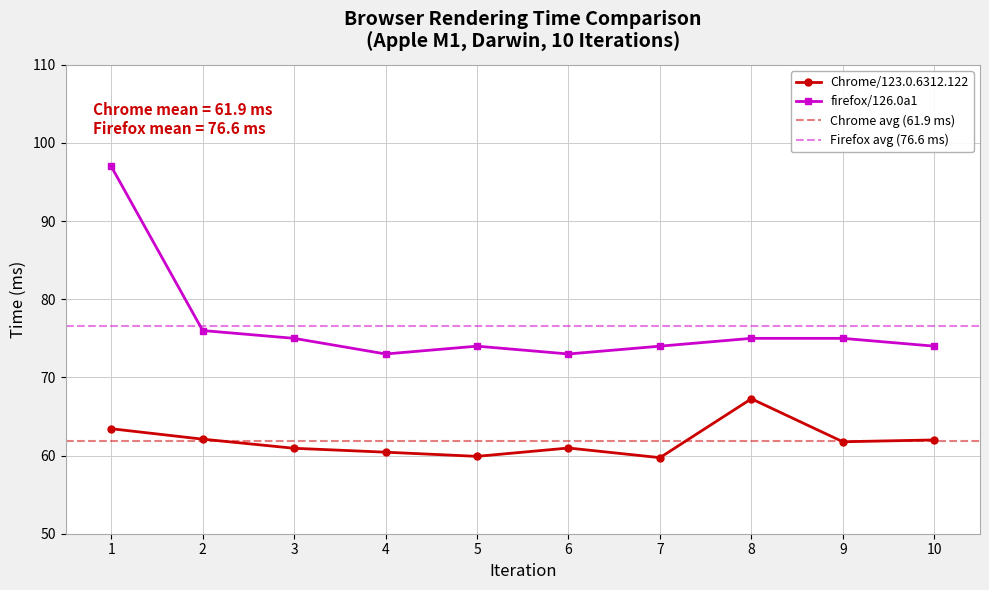

Count the number of categories in the chart.

10